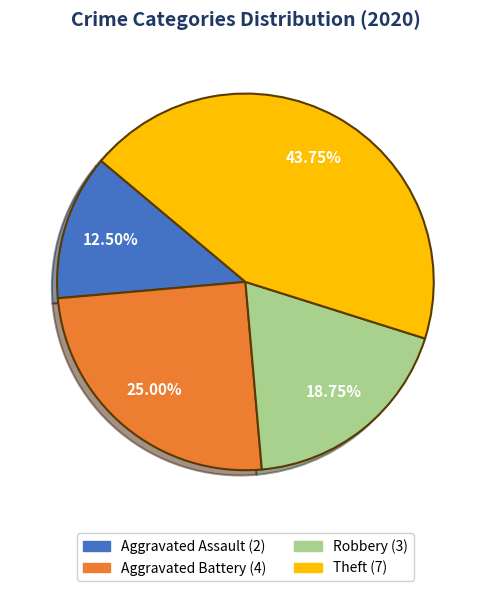

Does Theft account for over 50% of the chart?

No